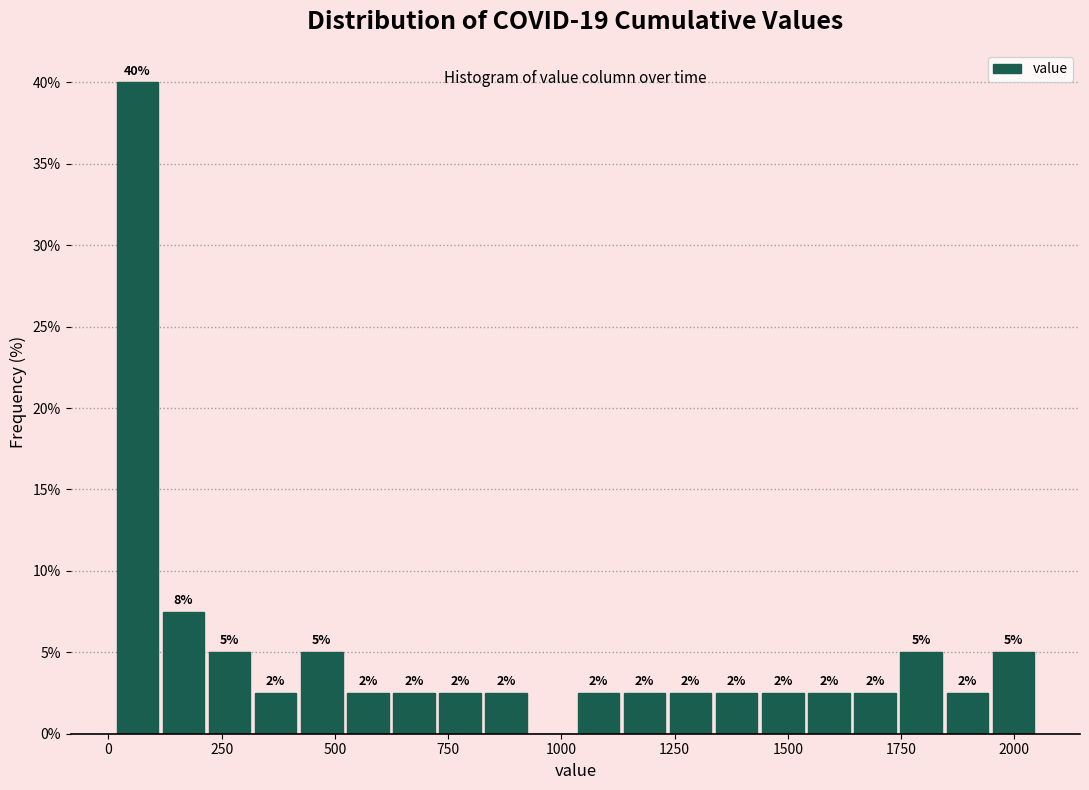

Read against the x-axis, roughly where is the centre of the tallest bar?

50